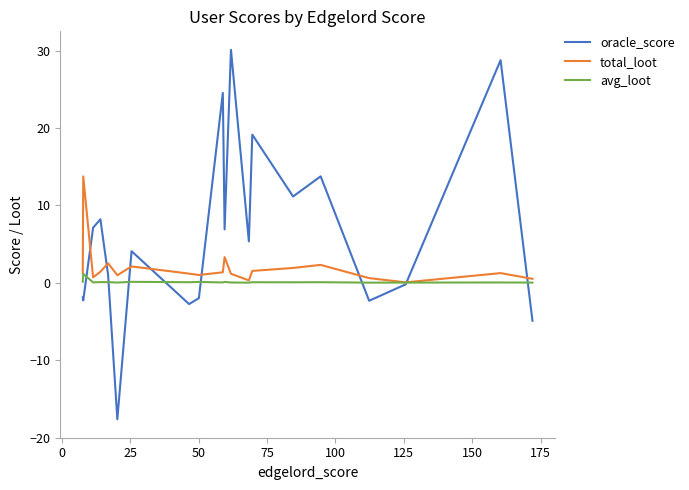

Count the number of categories in the chart.

20